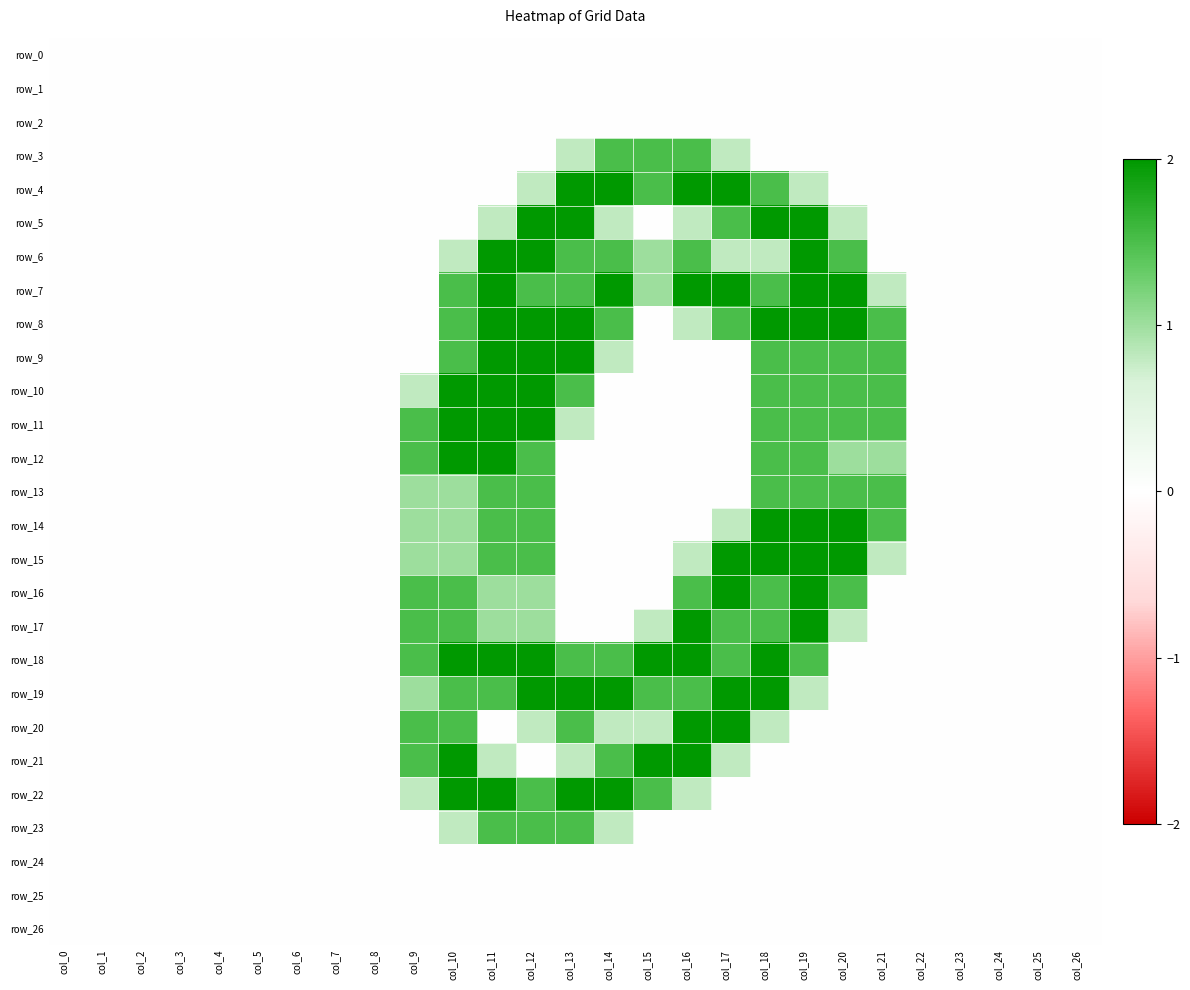

Count the row_12 values in the range 0 to 1.

21